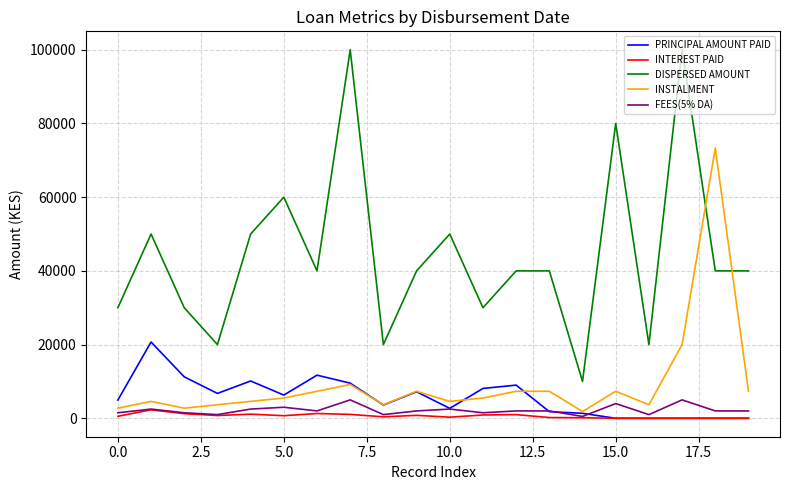

How many lines are shown in the chart?

5